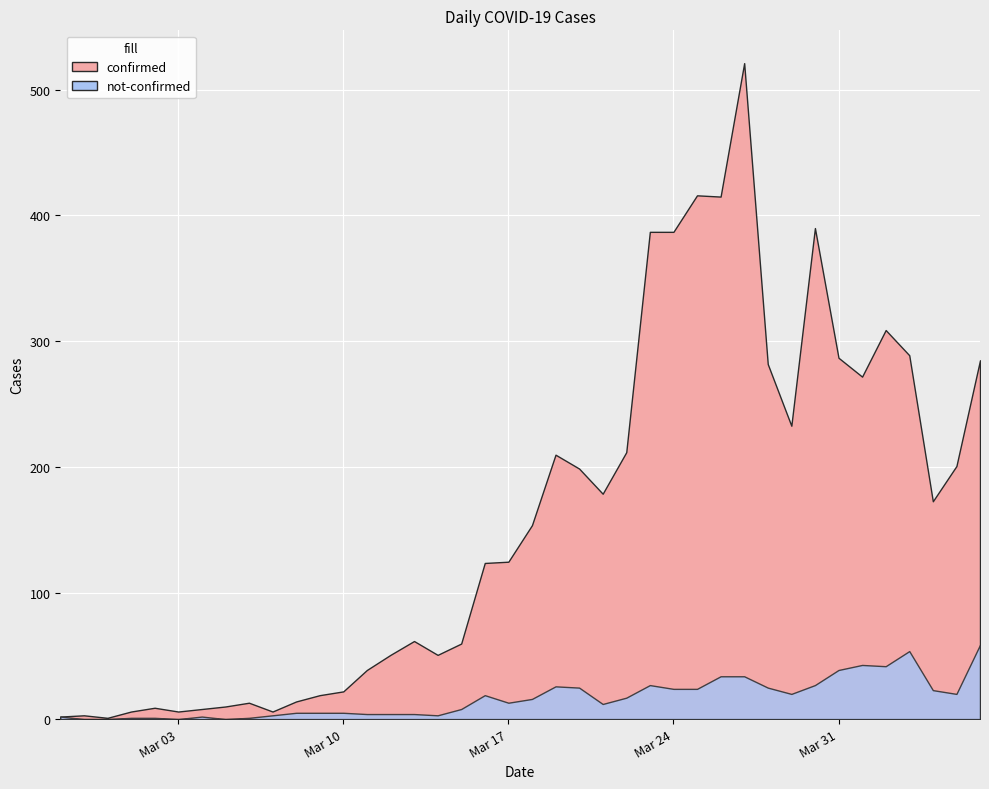

Rank the series by their average value, from lowest to highest.

not-confirmed, confirmed